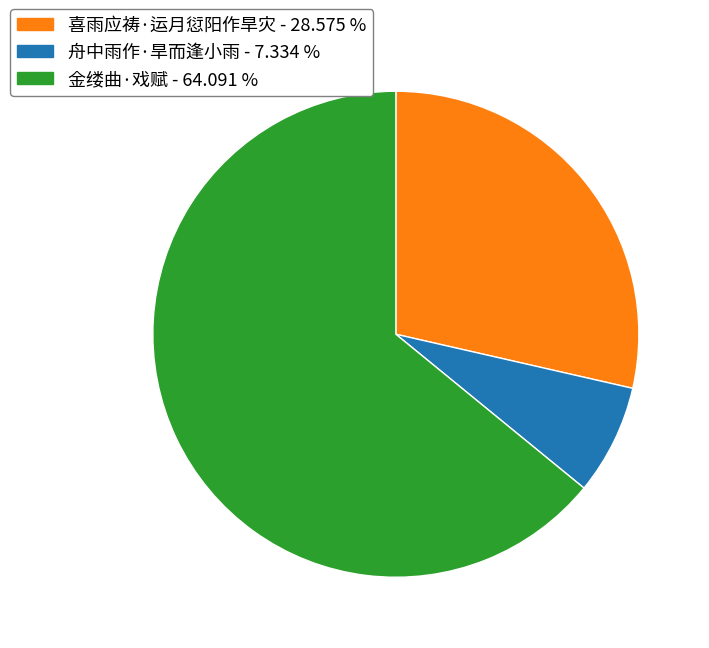

Is there any slice that represents more than half of the pie?

Yes